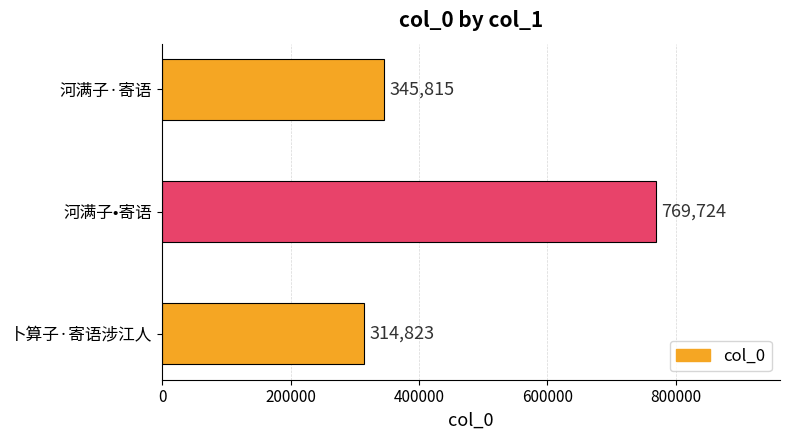

Approximately how many times larger is the value at 河满子·寄语 compared to 河满子•寄语?

0.4